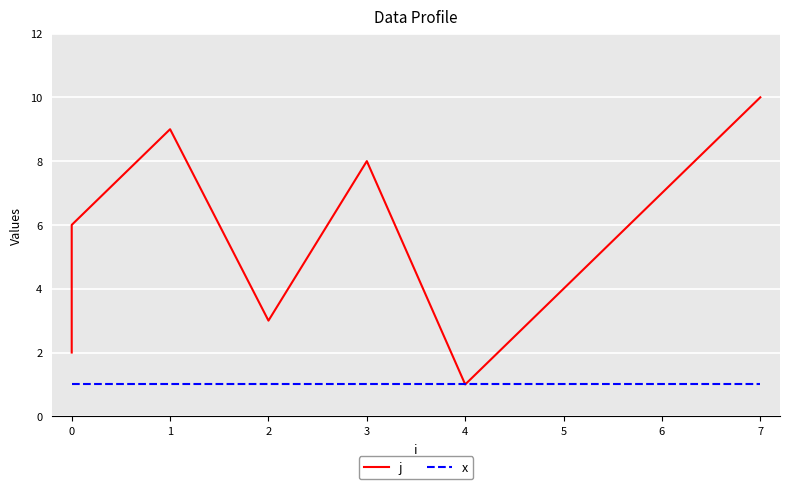

Count the number of data series in this chart.

2